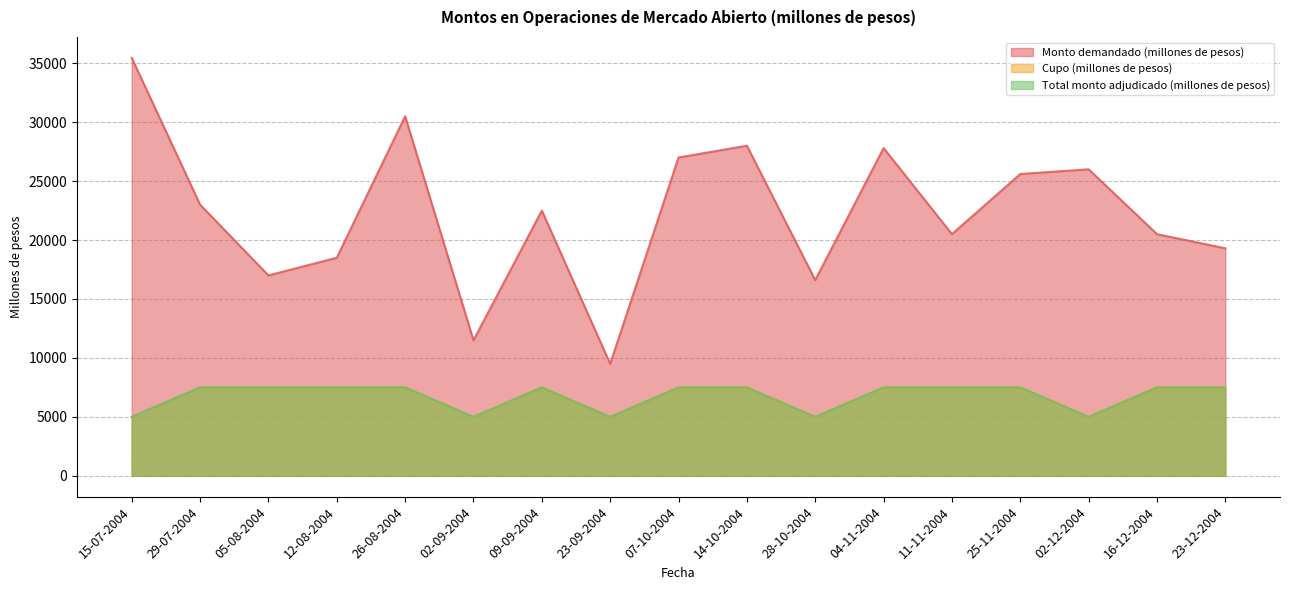

What is the label of the 14th point from the left?

25-11-2004